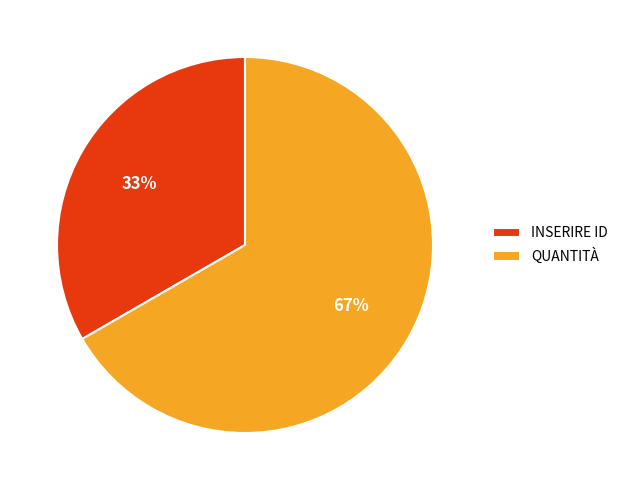

How many segments does this pie chart have?

2